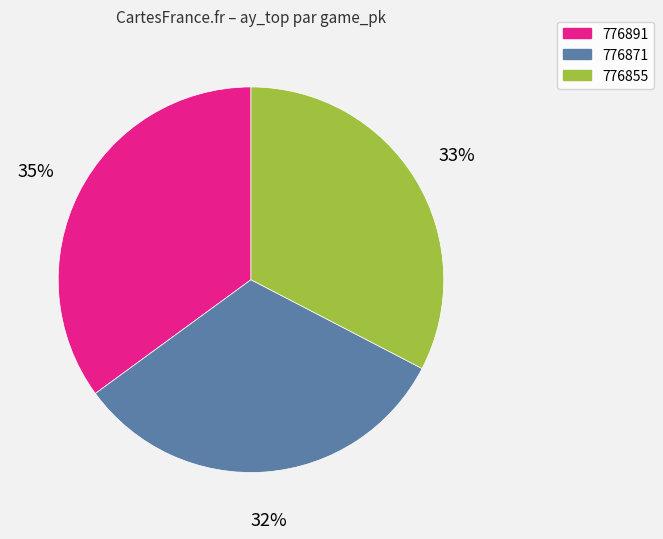

What is the largest slice in the pie chart?

776891